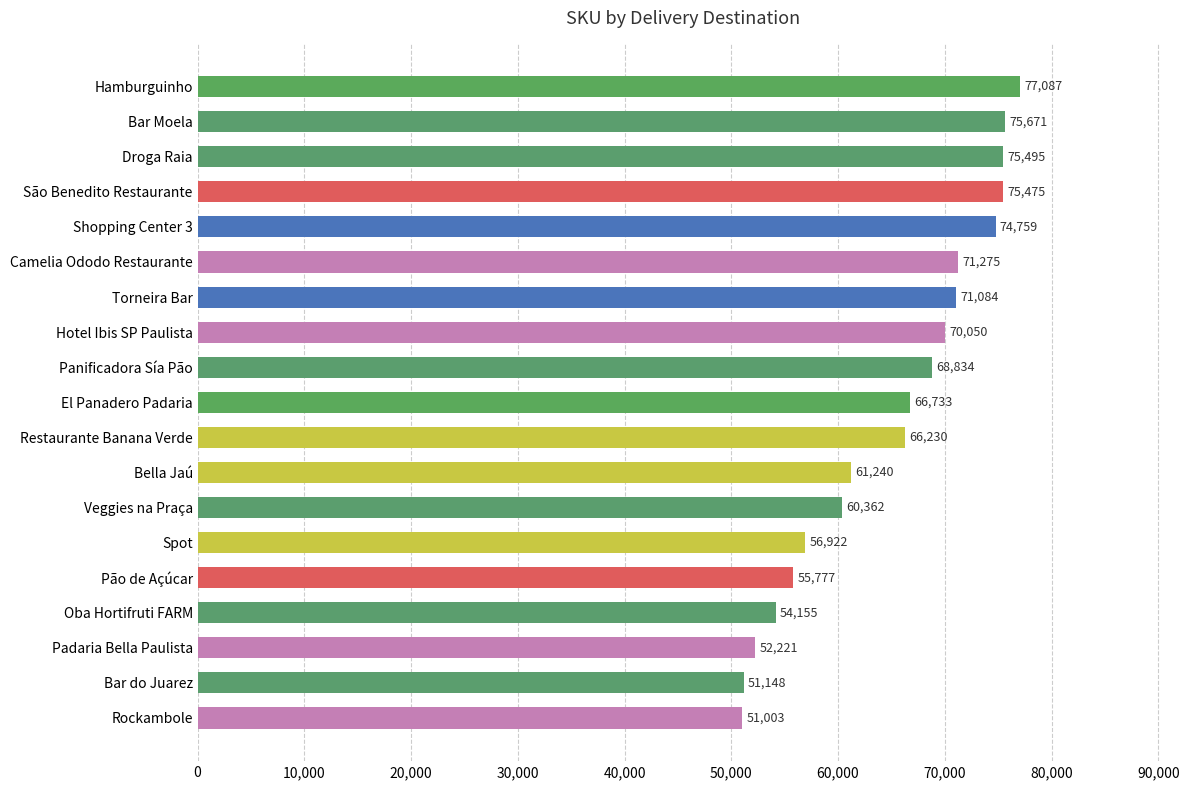

Does the chart contain stacked bars?

No